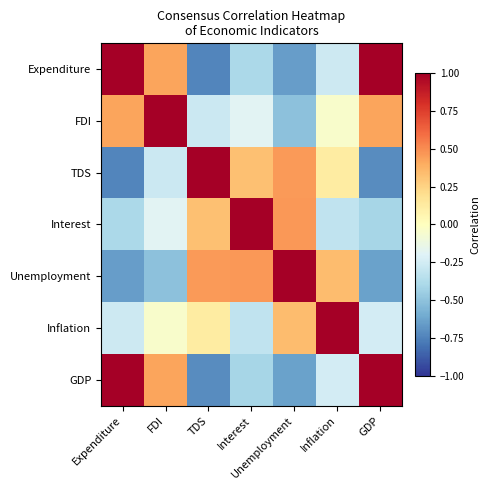

Reading right to left, list all the values displayed in this chart.

Expenditure: GDP=1.0	Inflation=-0.3	Unemployment=-0.7	Interest=-0.4	TDS=-0.7	FDI=0.4	Expenditure=1.0
FDI: GDP=0.4	Inflation=-0.0	Unemployment=-0.5	Interest=-0.2	TDS=-0.3	FDI=1.0	Expenditure=0.4
TDS: GDP=-0.7	Inflation=0.1	Unemployment=0.5	Interest=0.3	TDS=1.0	FDI=-0.3	Expenditure=-0.7
Interest: GDP=-0.4	Inflation=-0.3	Unemployment=0.5	Interest=1.0	TDS=0.3	FDI=-0.2	Expenditure=-0.4
Unemployment: GDP=-0.6	Inflation=0.3	Unemployment=1.0	Interest=0.5	TDS=0.5	FDI=-0.5	Expenditure=-0.7
Inflation: GDP=-0.2	Inflation=1.0	Unemployment=0.3	Interest=-0.3	TDS=0.1	FDI=-0.0	Expenditure=-0.3
GDP: GDP=1.0	Inflation=-0.2	Unemployment=-0.6	Interest=-0.4	TDS=-0.7	FDI=0.4	Expenditure=1.0